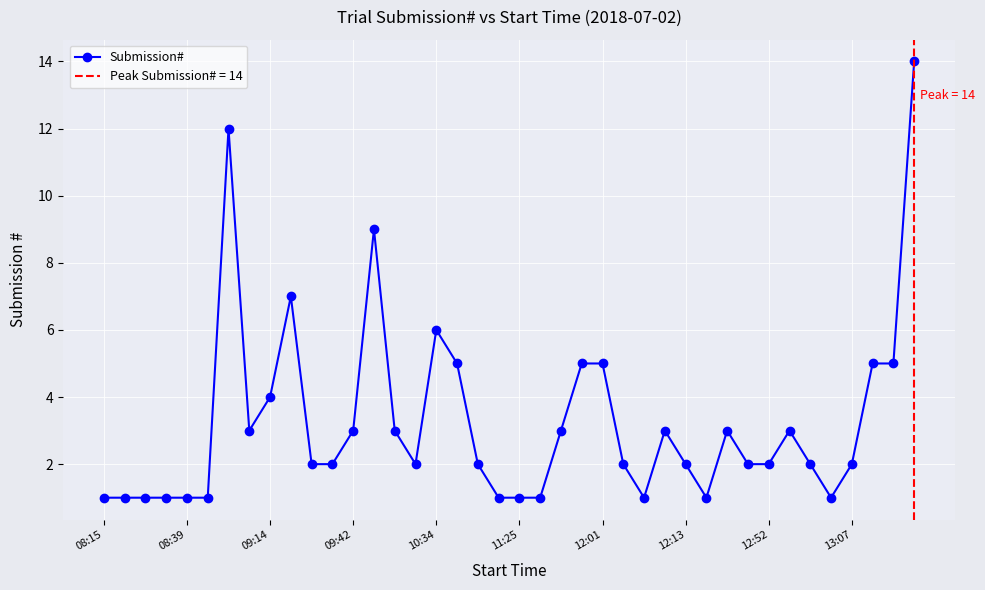

True or false: Submission# has a value of 8 at 12:01.

False